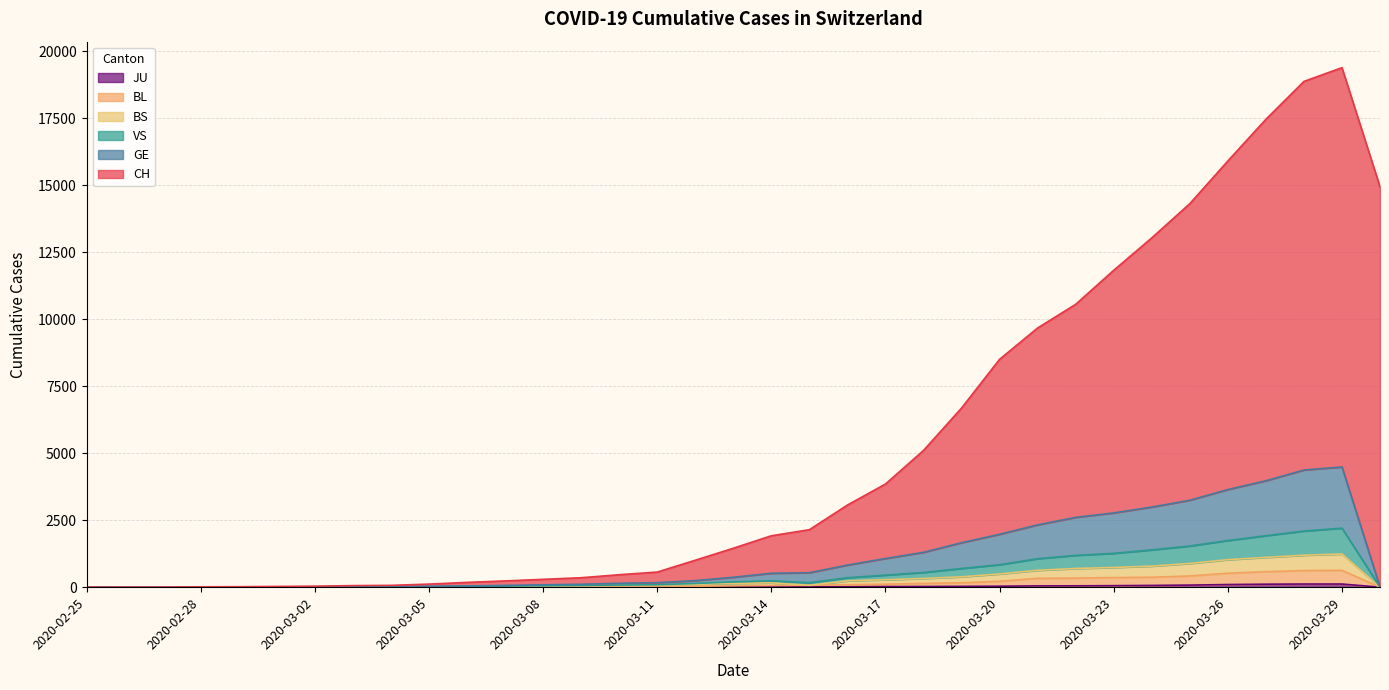

Does the chart display data point markers on the line(s)?

No